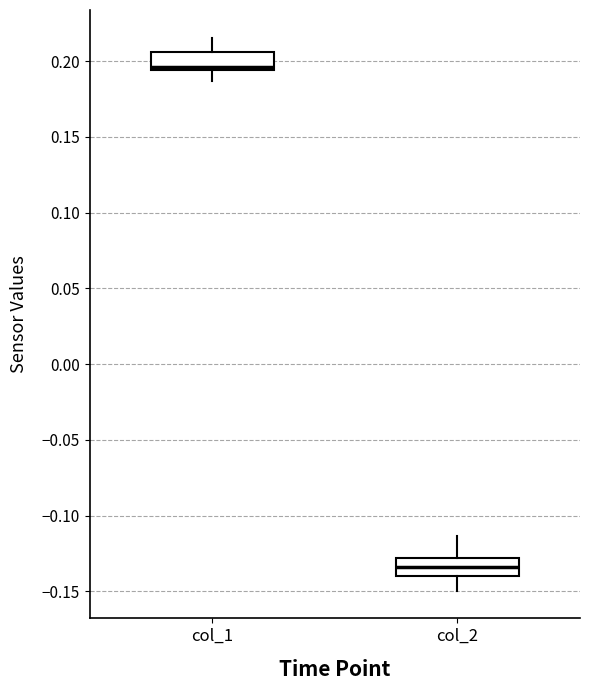

Which box has the highest median line?

col_1